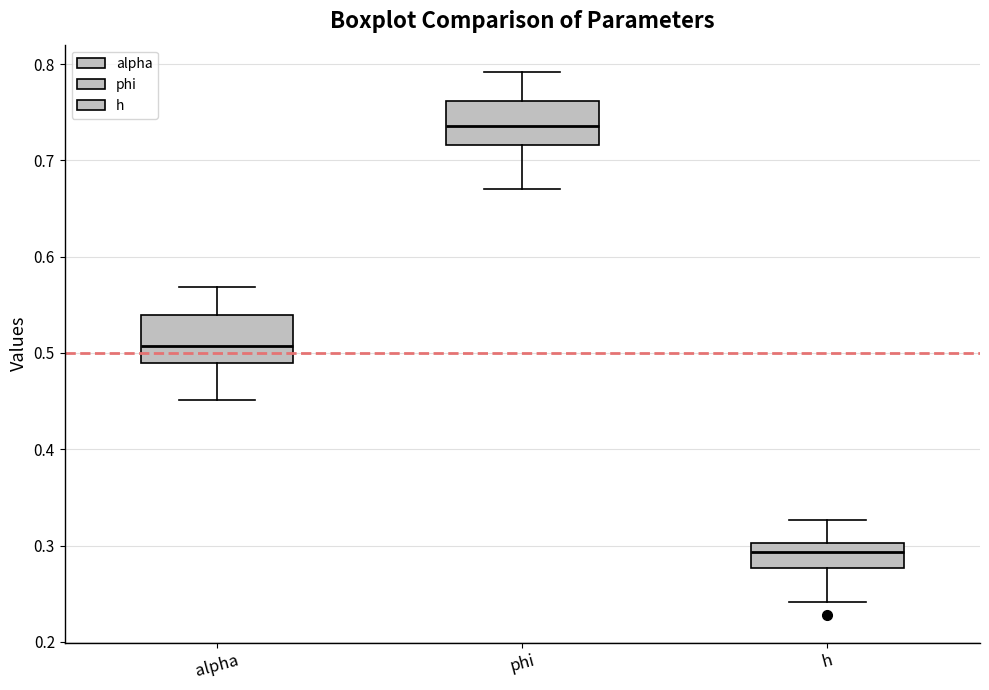

Reading left to right, read every box against the y-axis: the position of its median line, the range the box covers, and the ends of its whiskers. The values are not printed on the chart, so give them approximately, as read against the axis.

alpha: median 0.51, box 0.49 to 0.54, whiskers 0.45 to 0.57
phi: median 0.74, box 0.72 to 0.76, whiskers 0.67 to 0.79
h: median 0.29, box 0.28 to 0.30, whiskers 0.24 to 0.33